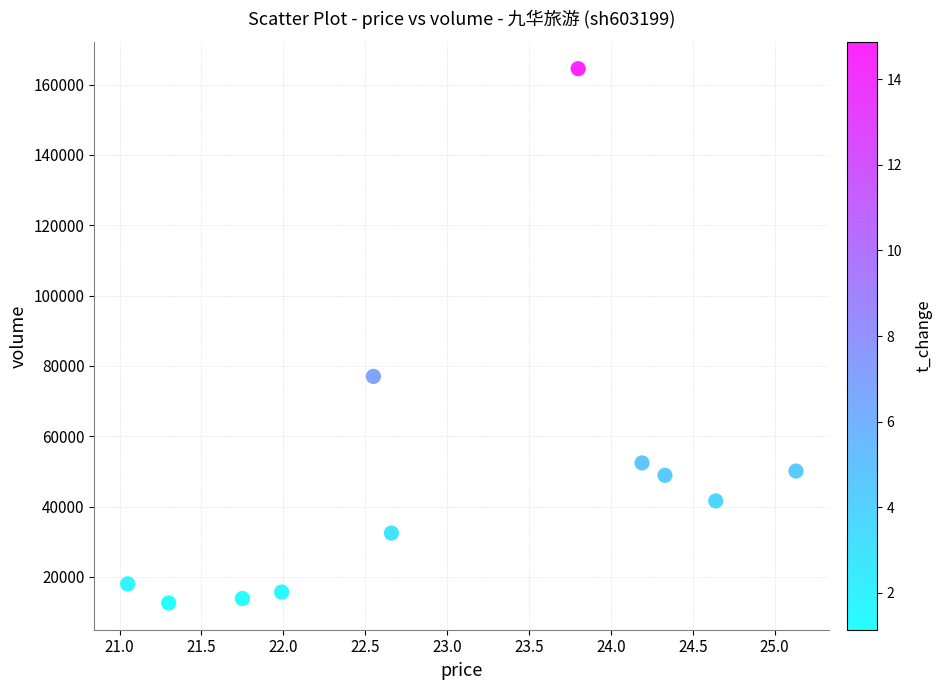

What Y value in the scatter plot is closest to 88568?

77033